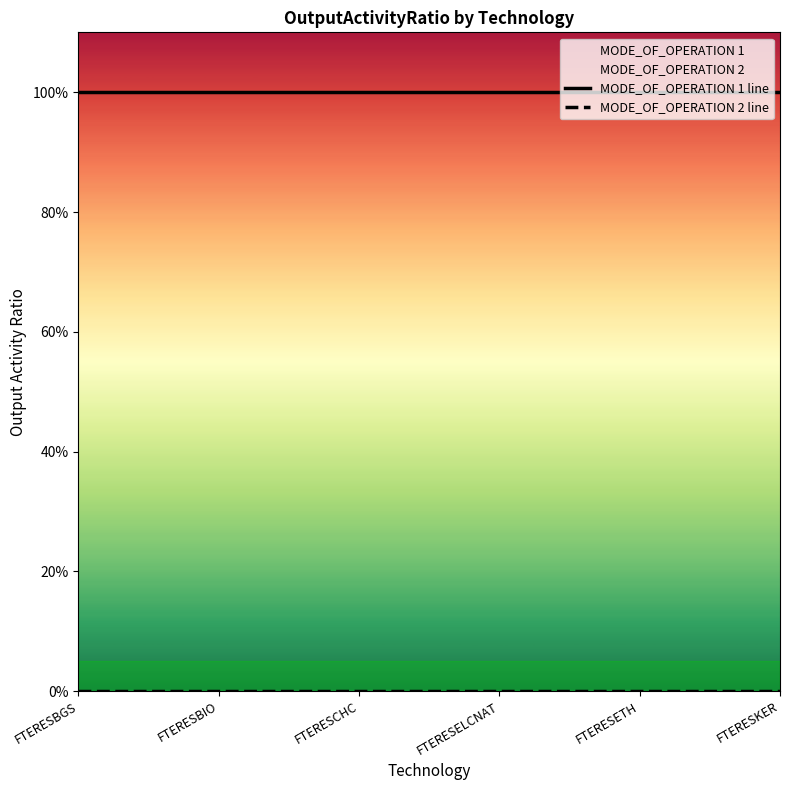

How many categories are shown in the chart?

6